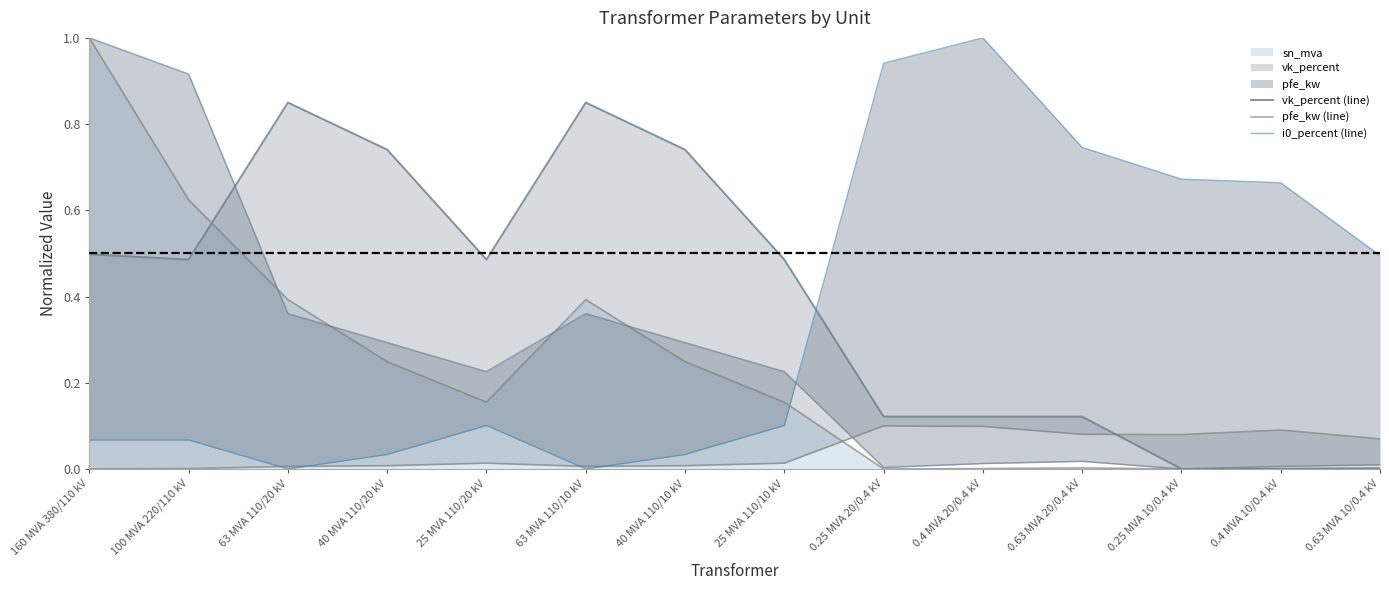

What is the maximum value shown in the chart?

1.0